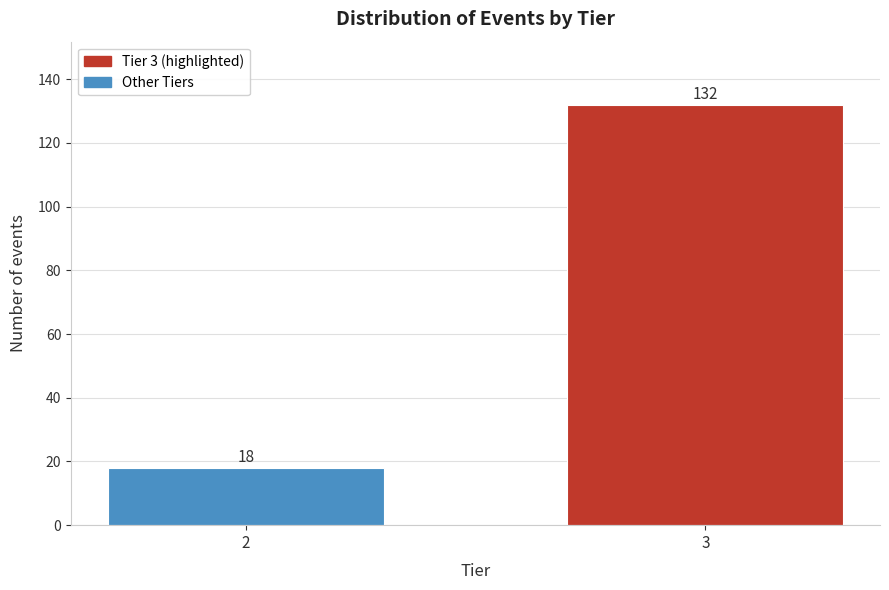

Reading left to right, extract all data points from this chart.

18	132